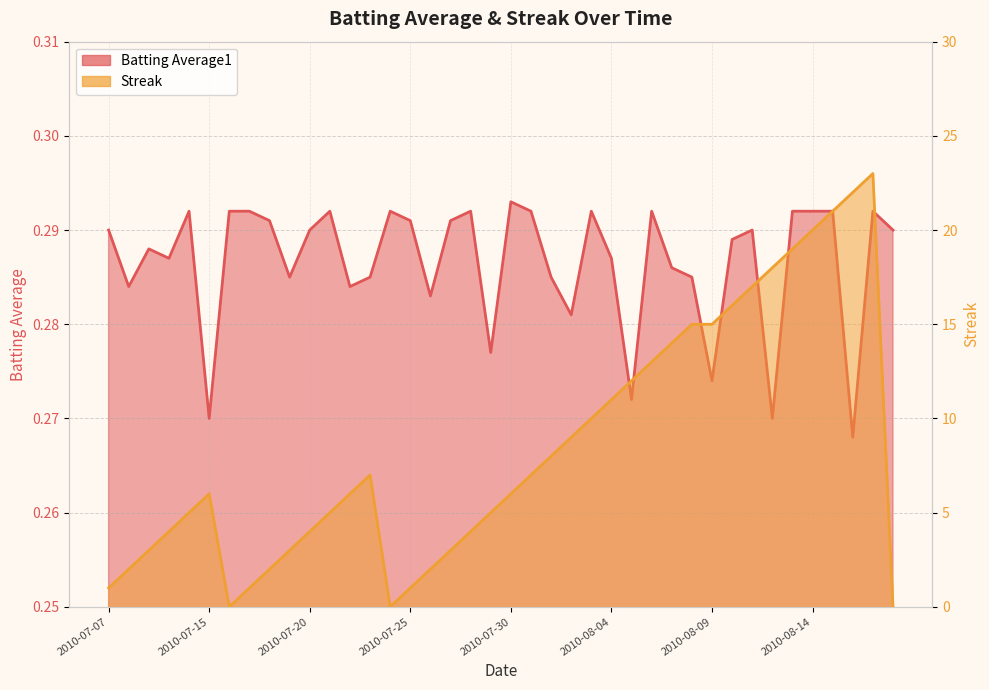

What is the approximate value of Batting Average1 at 2010-08-10?

0.3